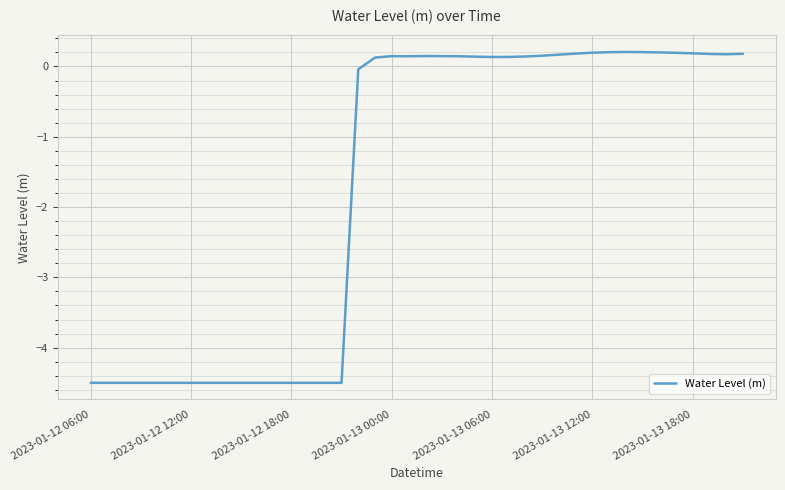

What is the smallest value displayed?

-4.5